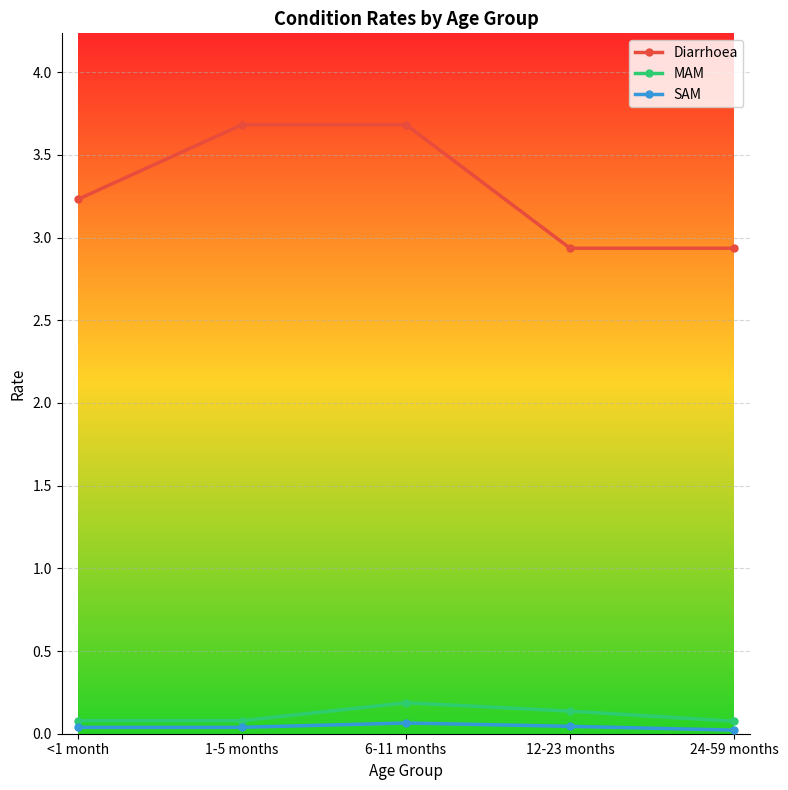

Rank the series by their maximum value, from lowest to highest.

SAM, MAM, Diarrhoea